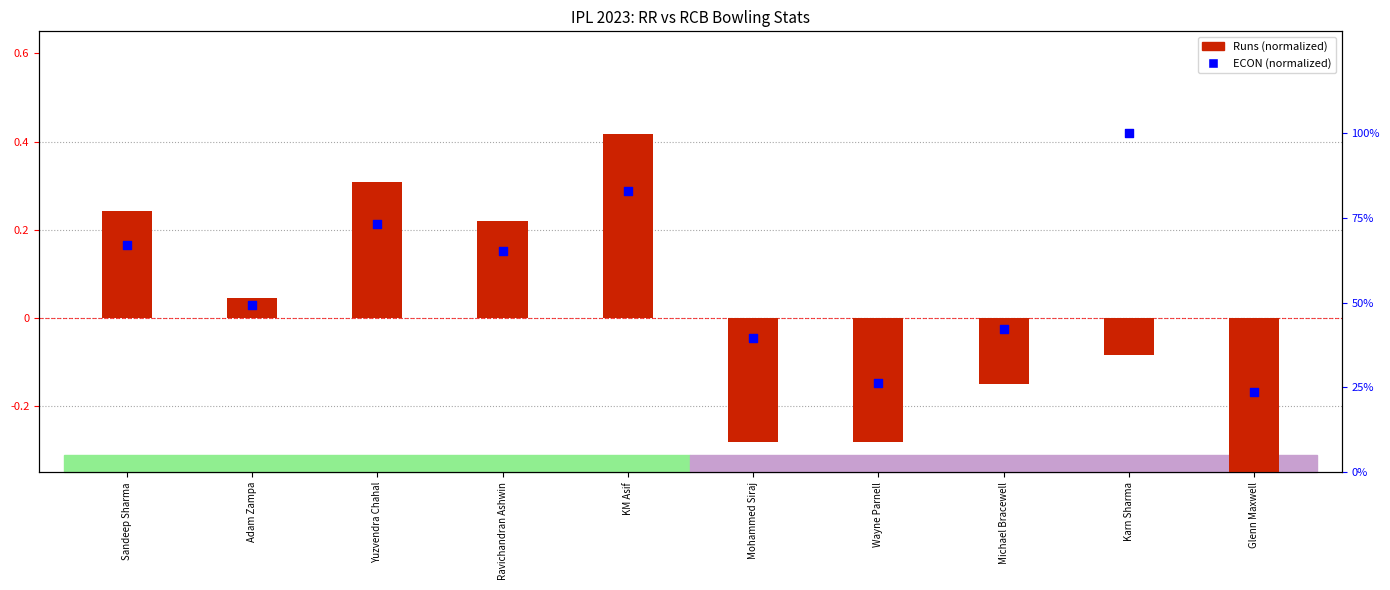

Which series has the largest Y range (max minus min)?

Runs (normalized)